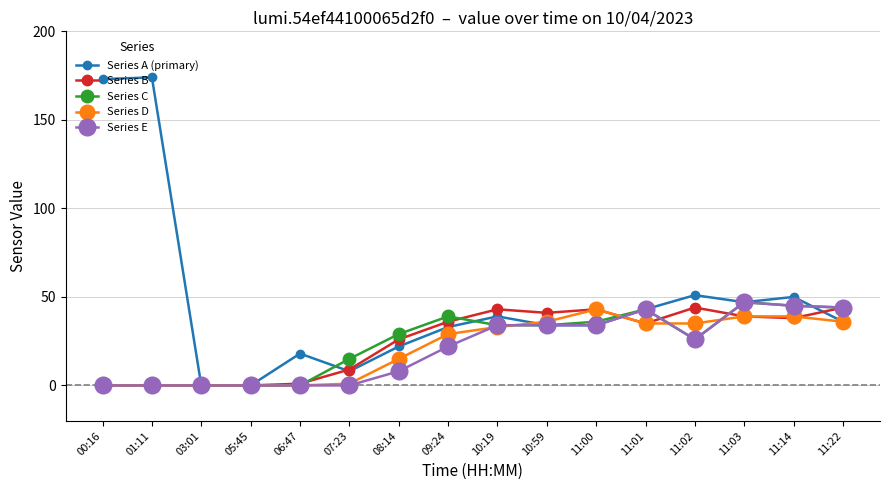

Which series changed the most between 00:16 and 11:14?

Series A (primary)